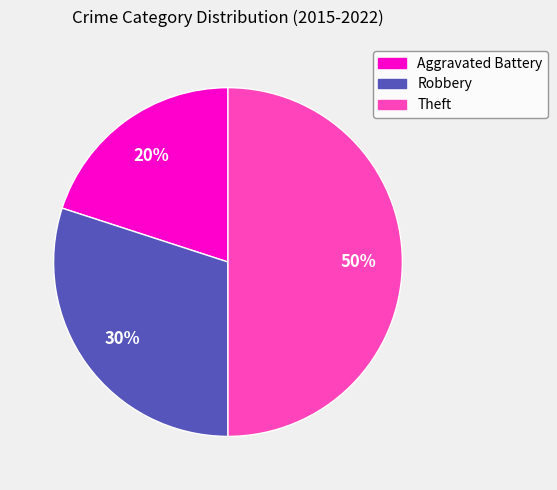

To the nearest percent, what is the difference between the largest and smallest slice percentages?

30%